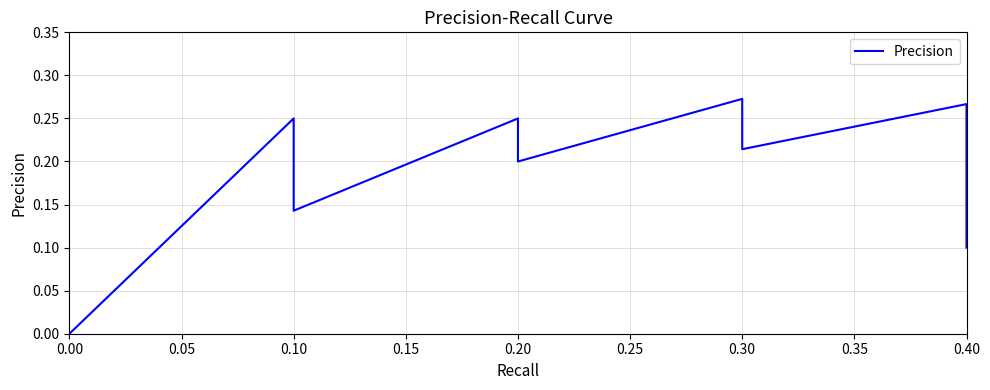

What is the sum of all values?

6.5